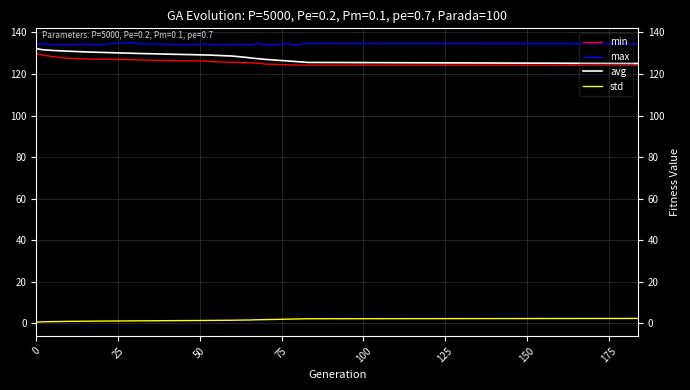

True or false: max has more than 2 interior local peaks.

True